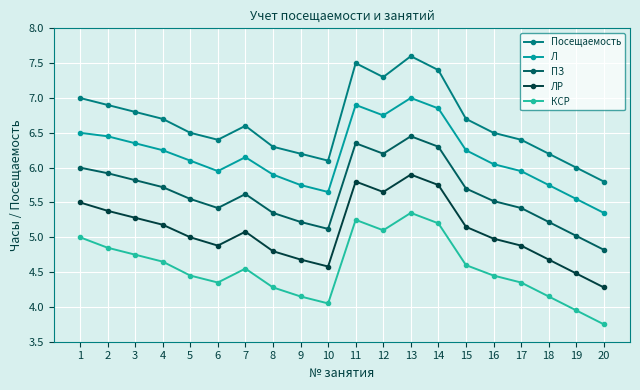

Is it true that ПЗ equals 7.7 at 20?

False